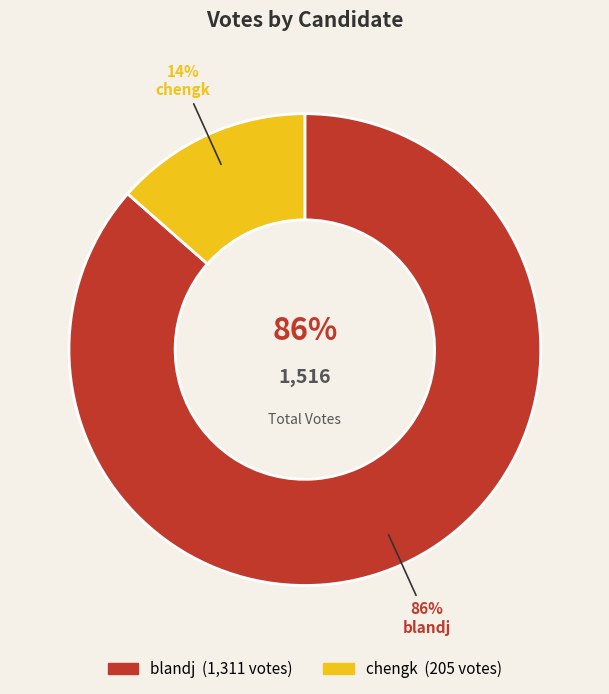

To the nearest percent, what is the difference between the chengk and blandj slice percentages?

73%